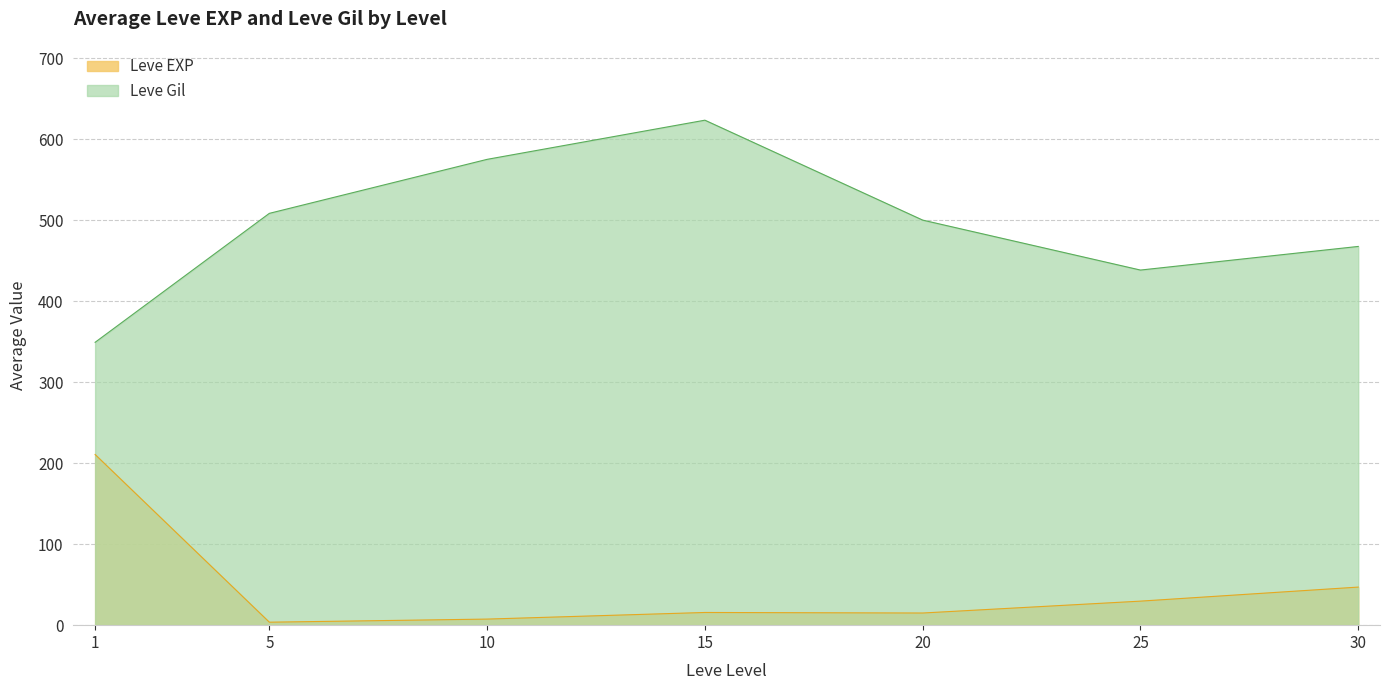

List the series in order of their overall mean, lowest first.

Leve EXP, Leve Gil